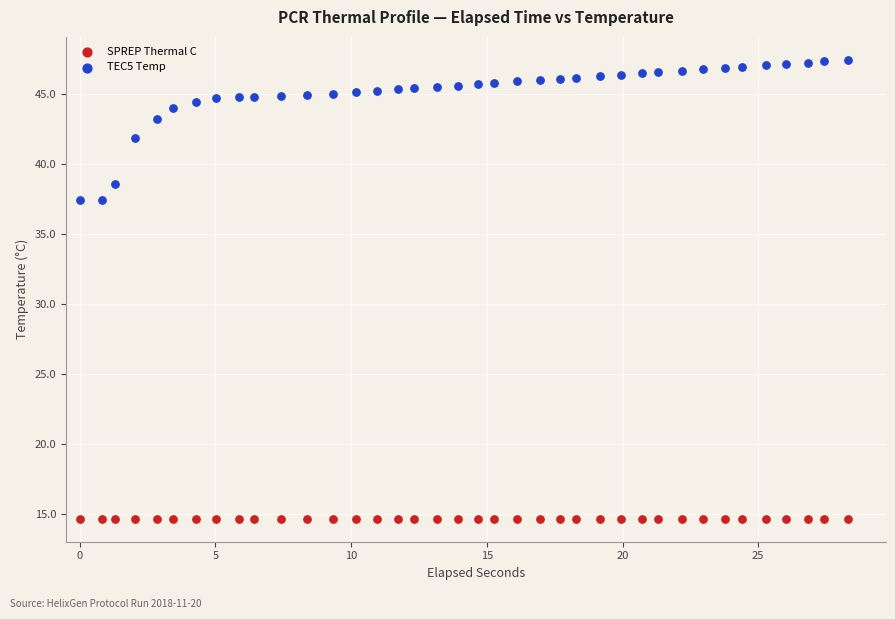

Across all data points, what is the range of X values (max minus min)?

28.3